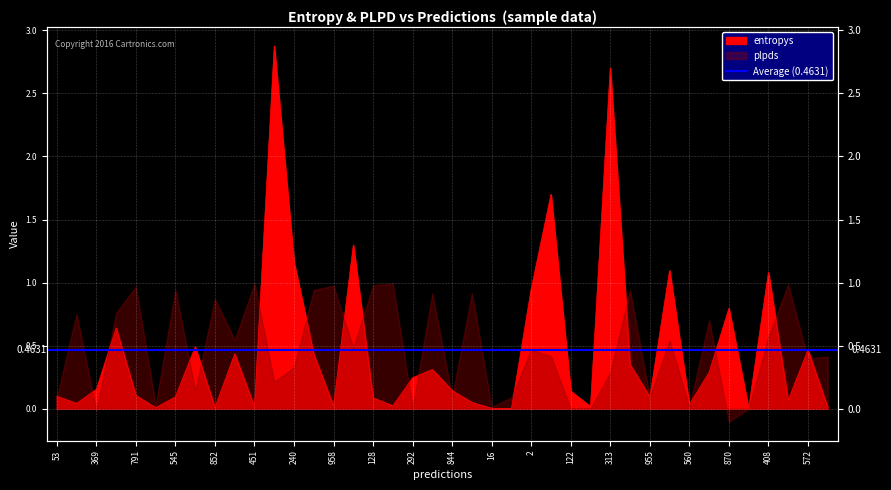

Where is the data nearest to the value 1?

2